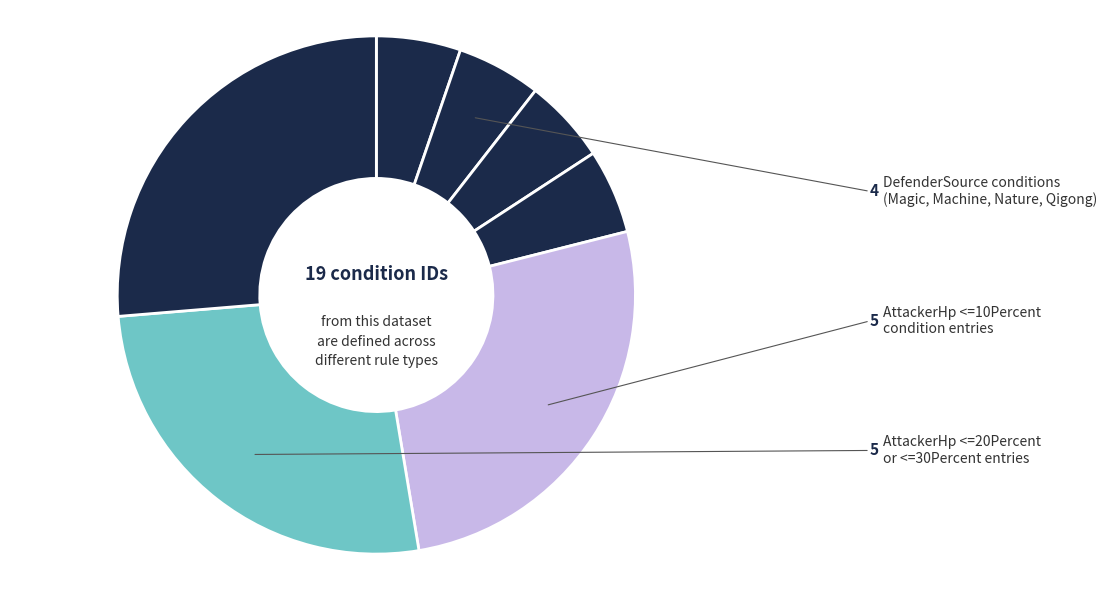

Count the number of slices in the pie.

7